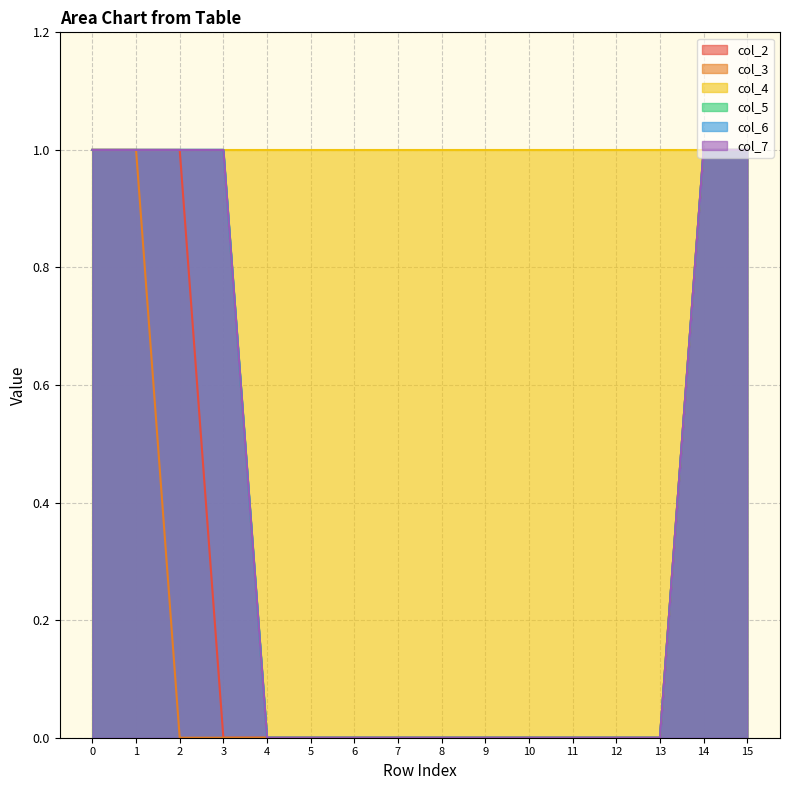

True or false: col_6 and col_7 intersect in this chart.

False